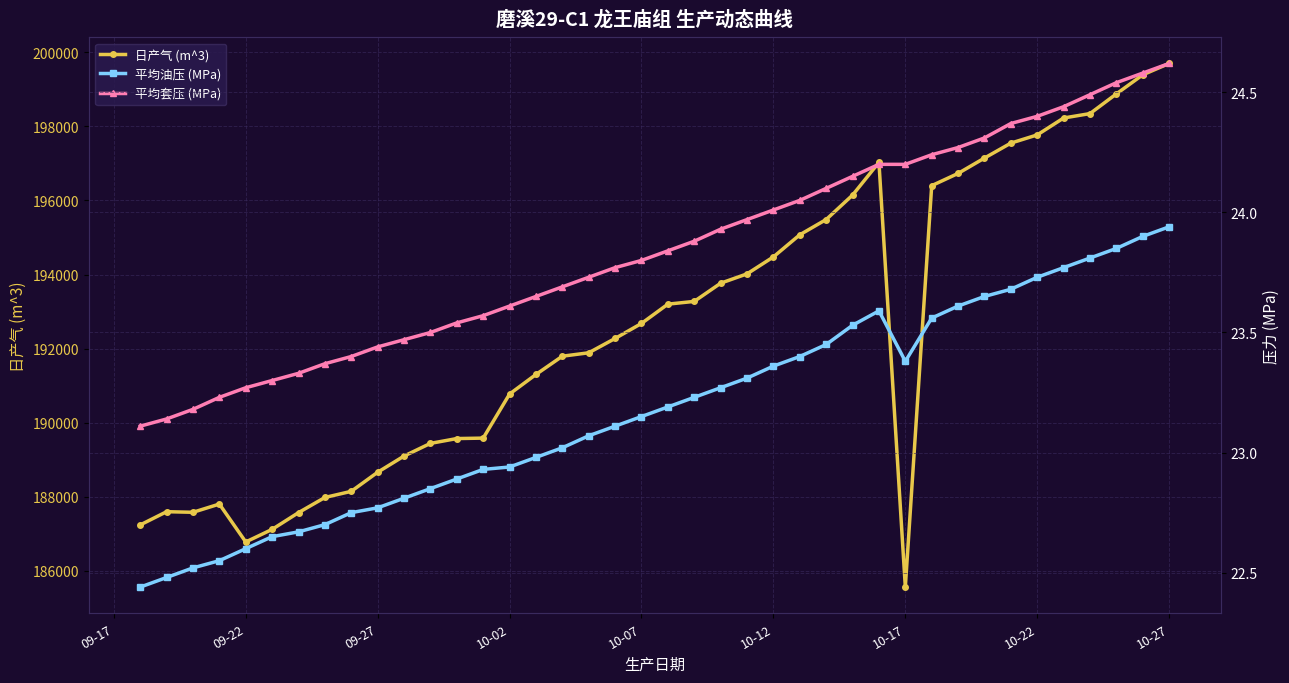

True or false: 日产气 (m^3) has more than 2 points higher than both neighbors.

True